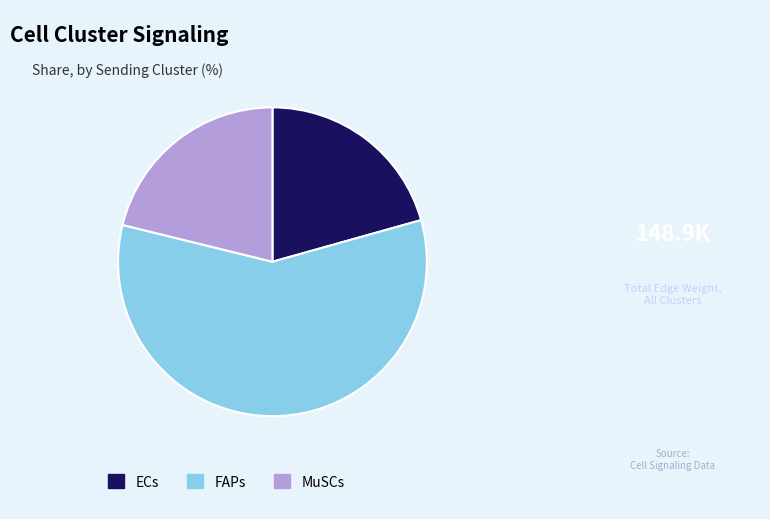

What is the majority slice?

FAPs